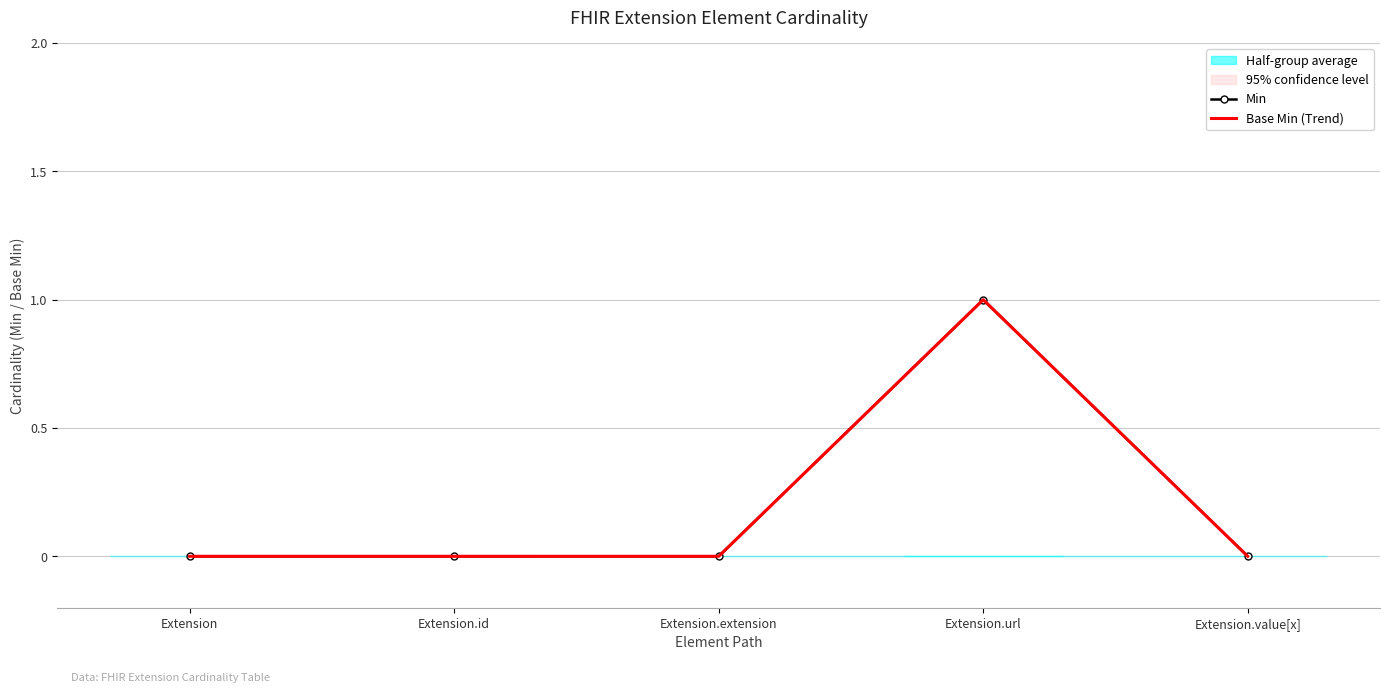

Is the value of Min at Extension greater than the value of Base Min (Trend) at Extension.extension?

No